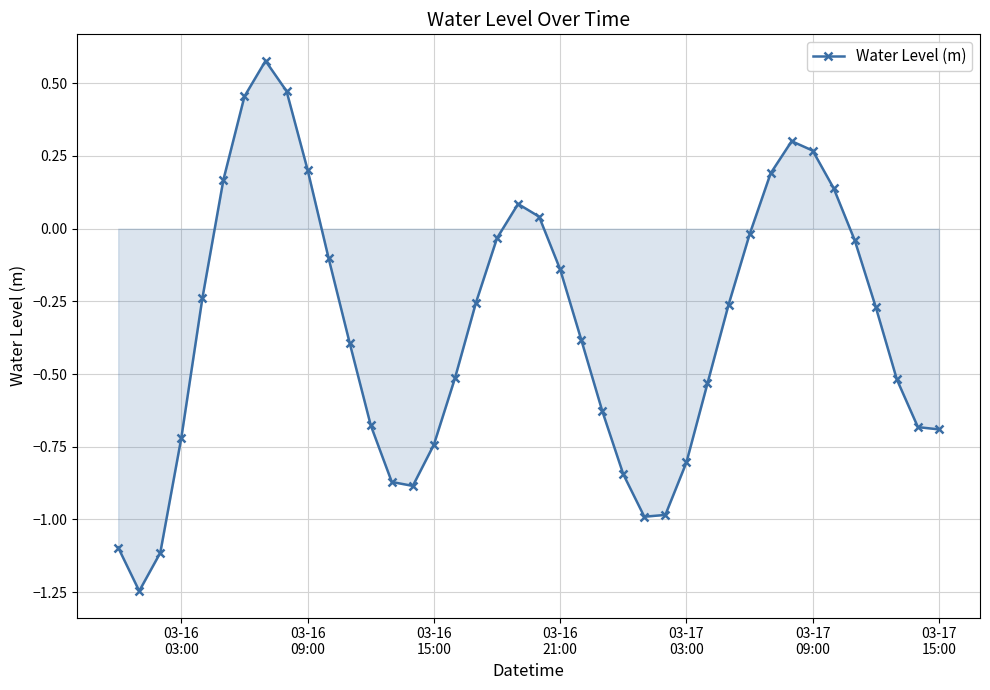

What is the difference between the second highest and minimum values?

1.7